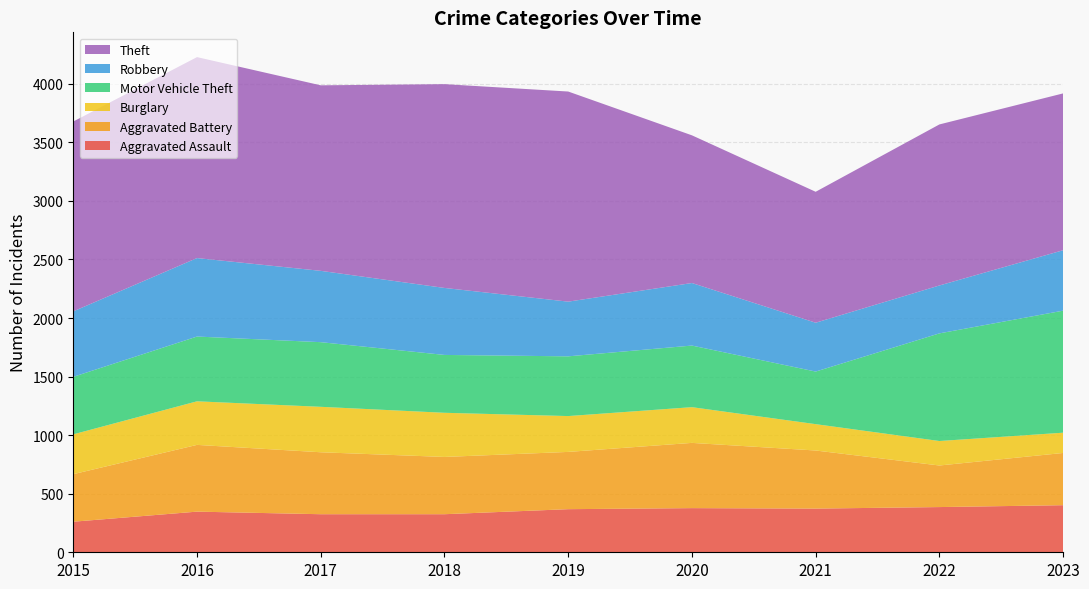

Reading right to left, extract all data points from this chart.

Aggravated Assault: 2023=402	2022=386	2021=373	2020=377	2019=368	2018=325	2017=325	2016=347	2015=261
Aggravated Battery: 2023=446	2022=355	2021=496	2020=557	2019=489	2018=489	2017=529	2016=570	2015=406
Burglary: 2023=173	2022=209	2021=225	2020=305	2019=306	2018=377	2017=388	2016=372	2015=340
Motor Vehicle Theft: 2023=1042	2022=919	2021=449	2020=526	2019=510	2018=494	2017=552	2016=553	2015=491
Robbery: 2023=516	2022=409	2021=417	2020=534	2019=467	2018=572	2017=609	2016=670	2015=559
Theft: 2023=1339	2022=1375	2021=1118	2020=1261	2019=1794	2018=1740	2017=1584	2016=1716	2015=1621